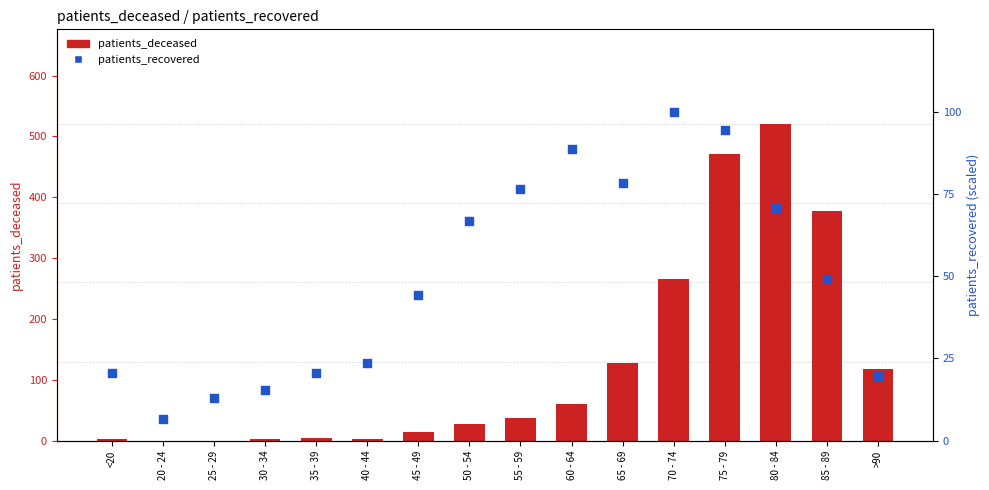

What is the total value across all series at 75 - 79?

565.3